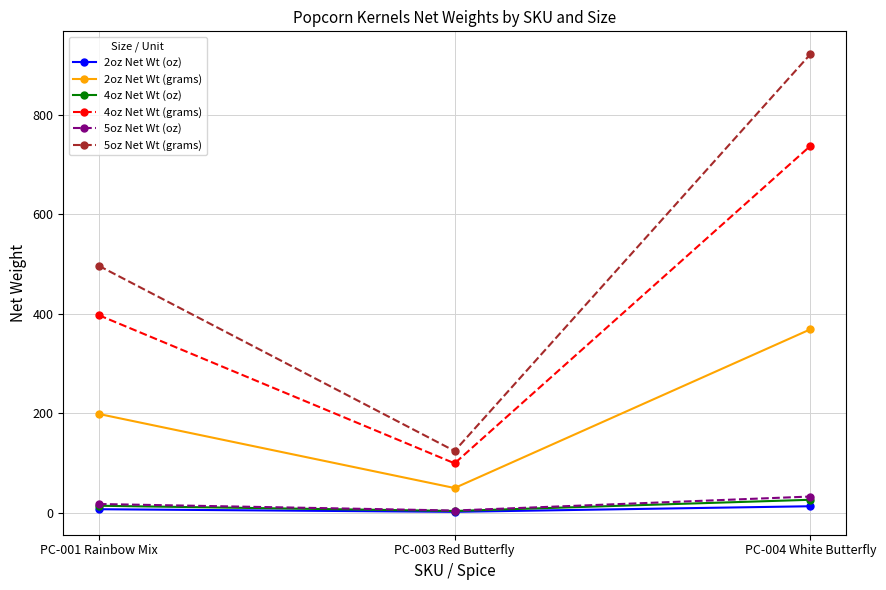

What is the label of the 3rd point from the left?

PC-004 White Butterfly